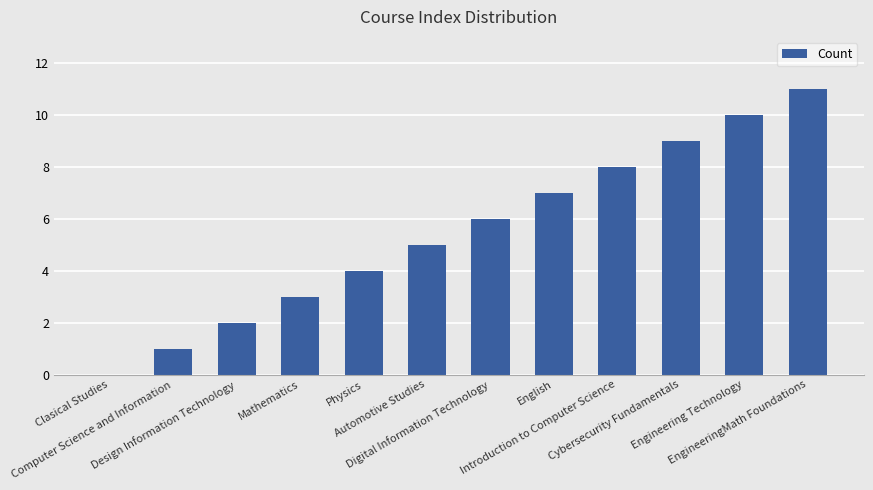

What is the greatest value displayed?

11